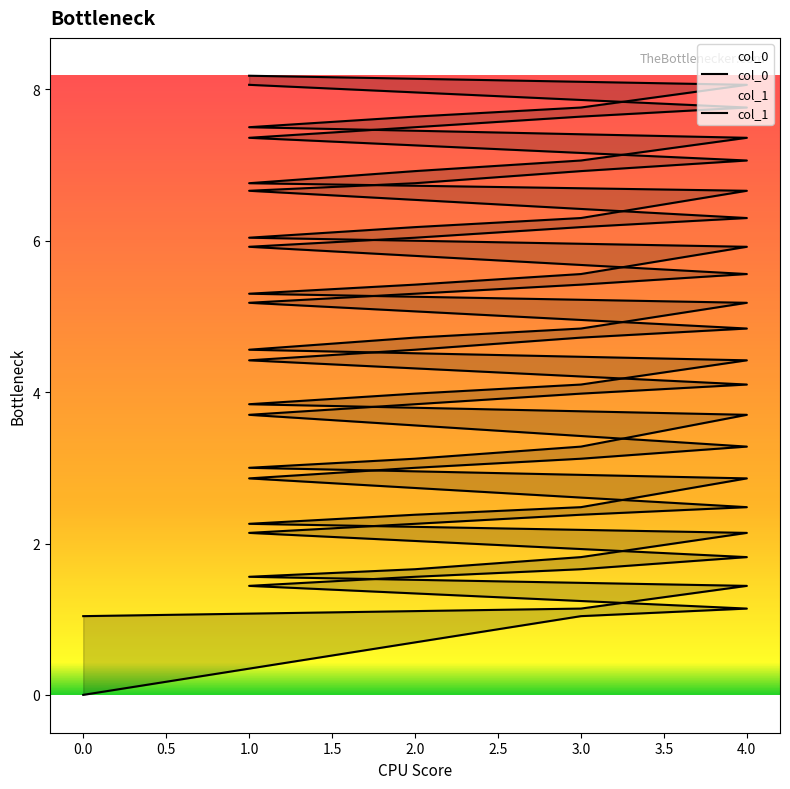

What is the value of the col_0 point at the 23rd from the left?

1.1